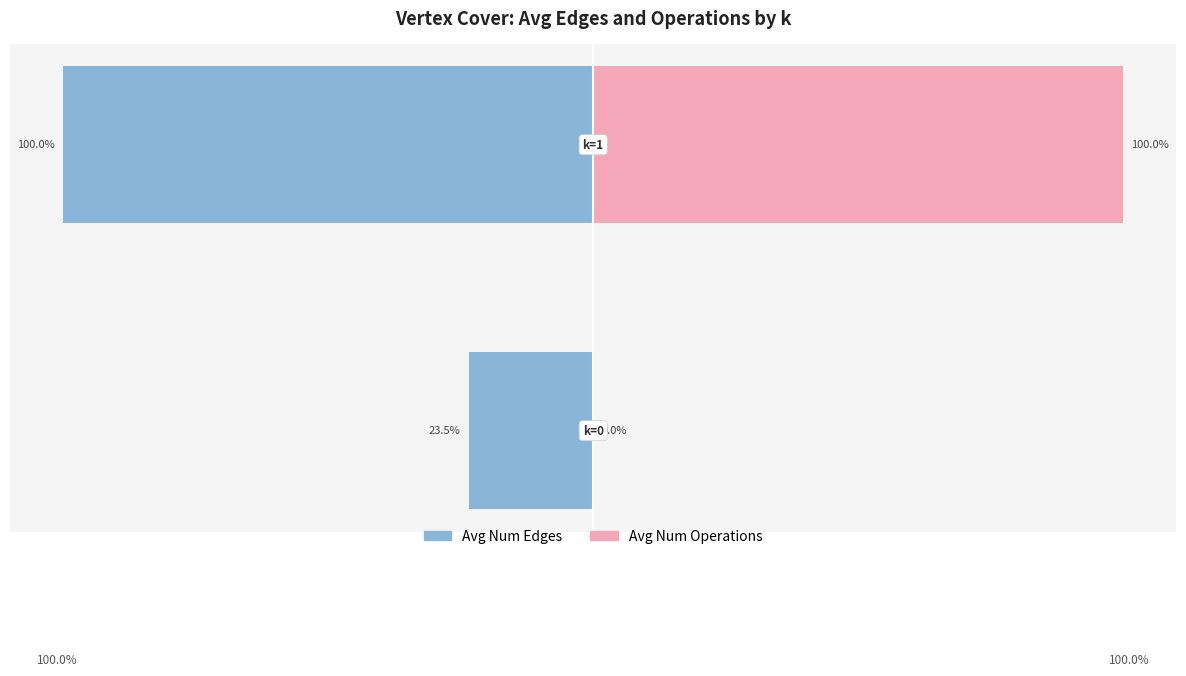

The Avg Num Operations series shows 100.0 at −100. True or false?

True